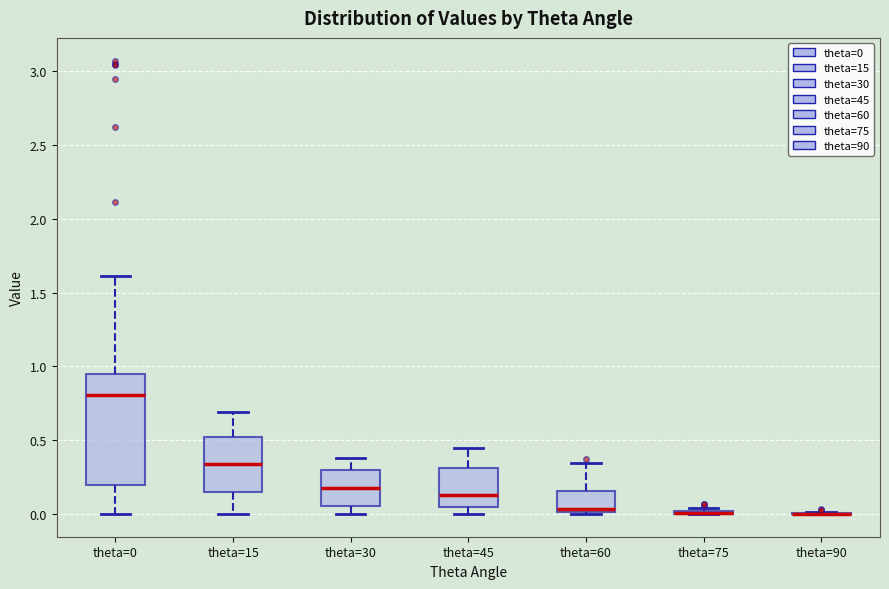

Reading left to right, transcribe this box plot: for each box, give where its median line is, the range the box spans, and where its two whiskers end, as read against the y-axis. The values are not printed on the chart, so give them approximately, as read against the axis.

theta=0: median 0.80, box 0.20 to 0.95, whiskers 0.00 to 1.60
theta=15: median 0.35, box 0.15 to 0.50, whiskers 0.00 to 0.70
theta=30: median 0.20, box 0.05 to 0.30, whiskers 0.00 to 0.40
theta=45: median 0.15, box 0.05 to 0.30, whiskers 0.00 to 0.45
theta=60: median 0.05, box 0.00 to 0.15, whiskers 0.00 to 0.35
theta=75: box collapsed to a line at 0.00, whiskers 0.00 to 0.05
theta=90: box collapsed to a line at 0.00, whiskers 0.00 to 0.00